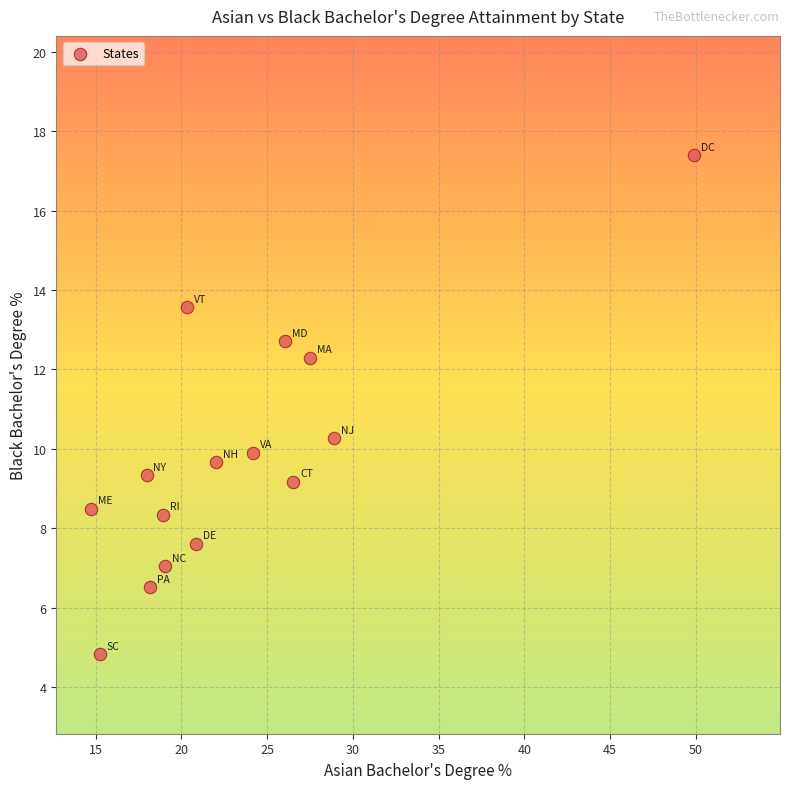

What Y value in the scatter plot is closest to 11?

10.3